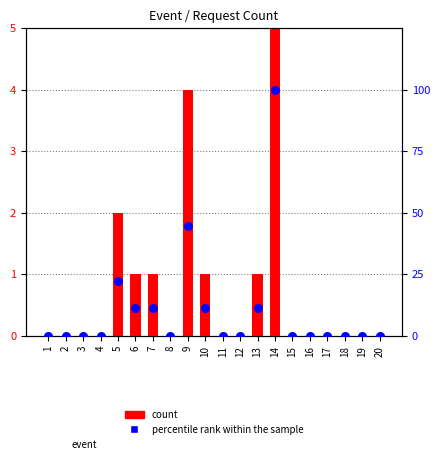

At how many categories does at least one series exceed 80?

1